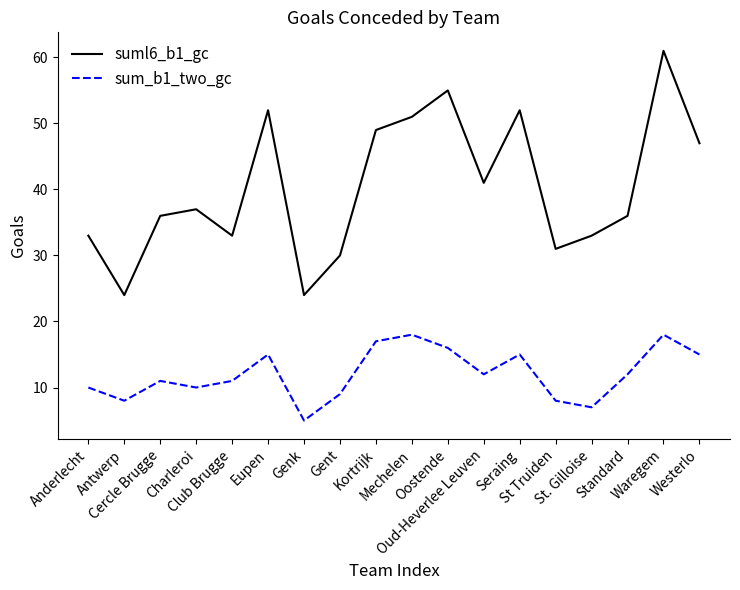

What is the minimum value shown in the chart?

5